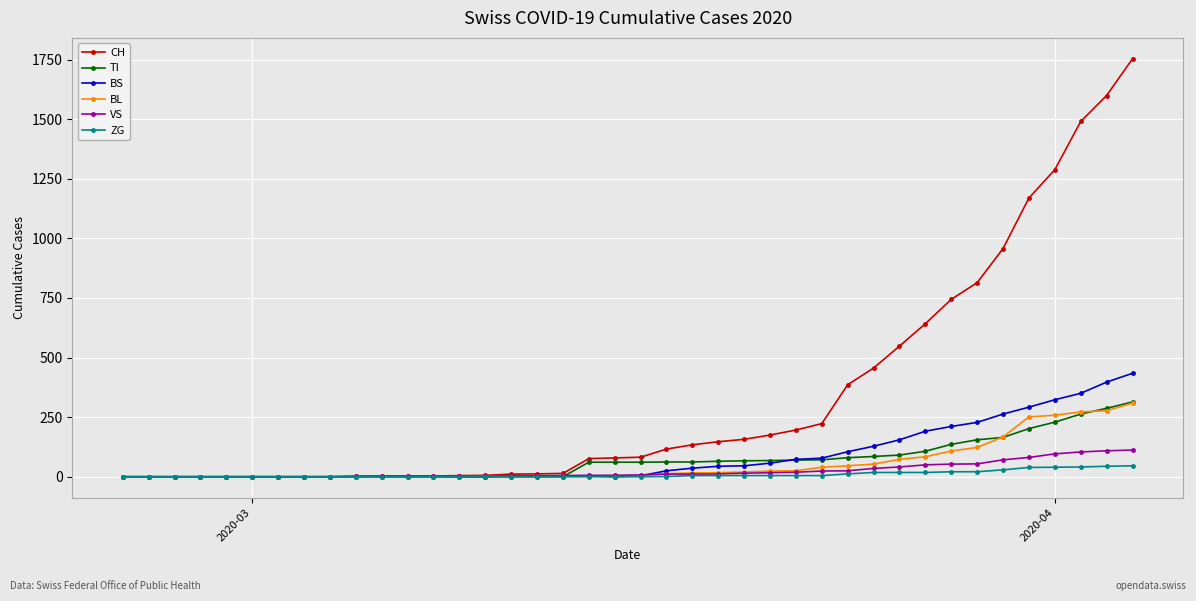

What is the greatest value displayed?

1753